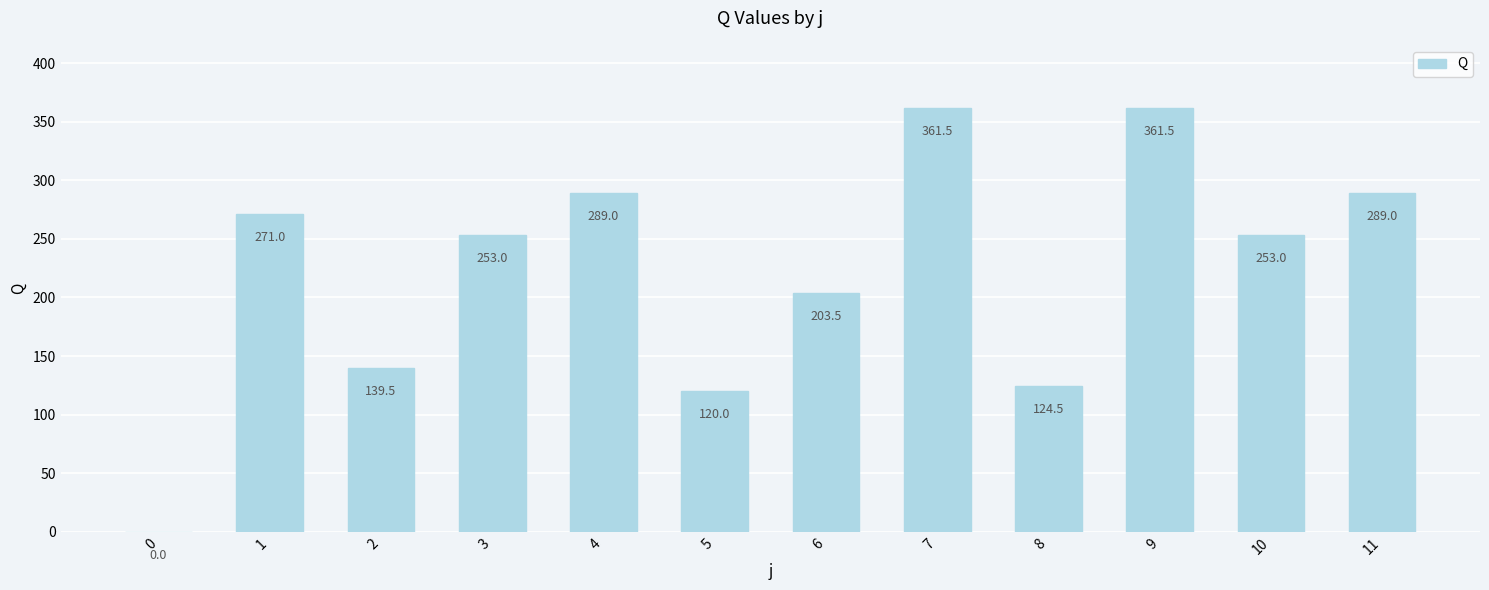

What is the sum of the values at 9 and 10?

614.5